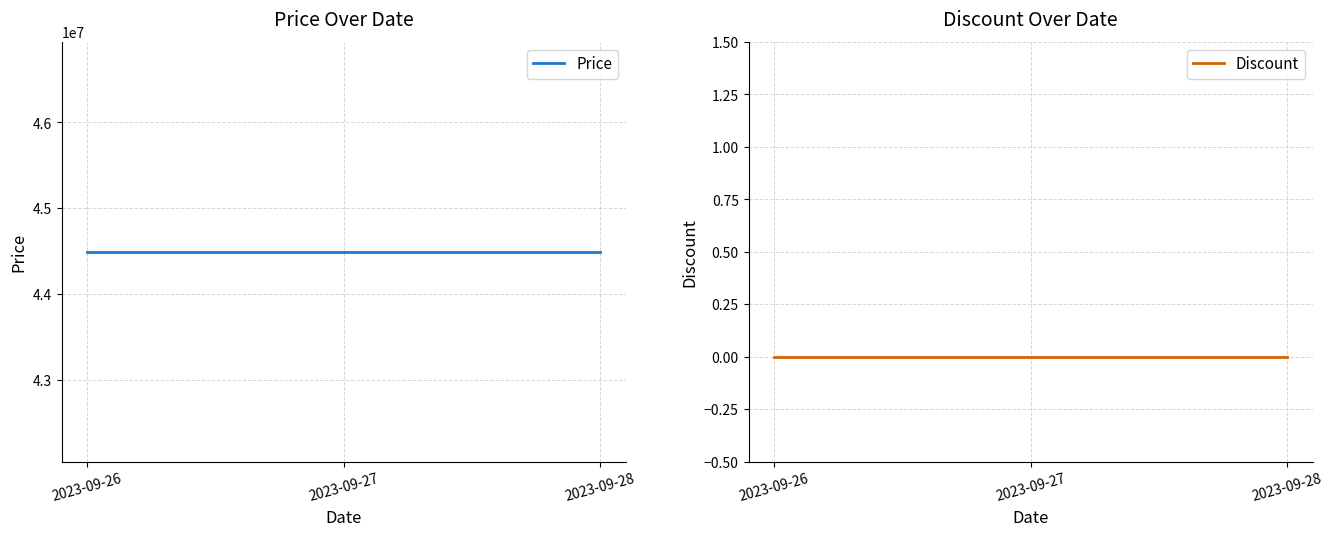

Which category has the highest value in the Discount series?

2023-09-26